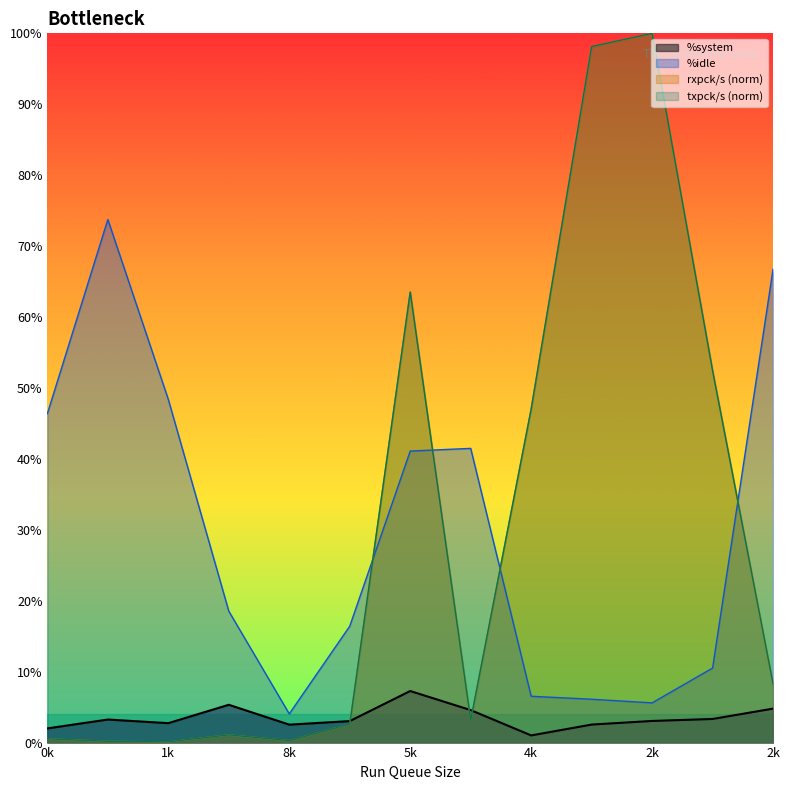

At which label does %system first exceed 3?

3